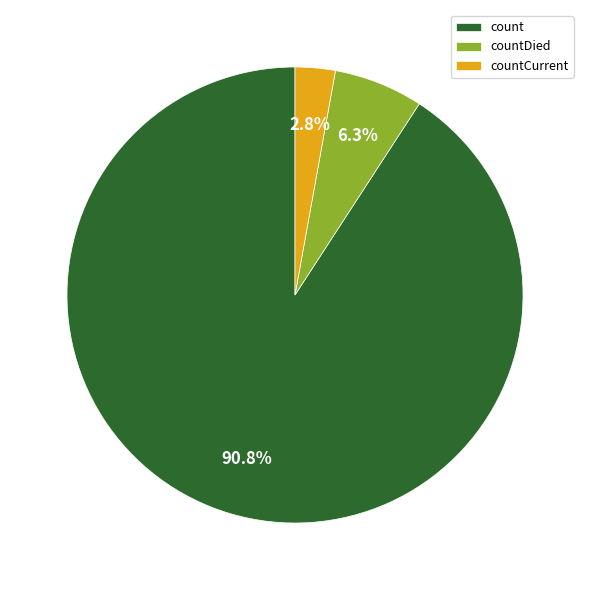

What percentage is the countCurrent slice, to the nearest percent?

3%